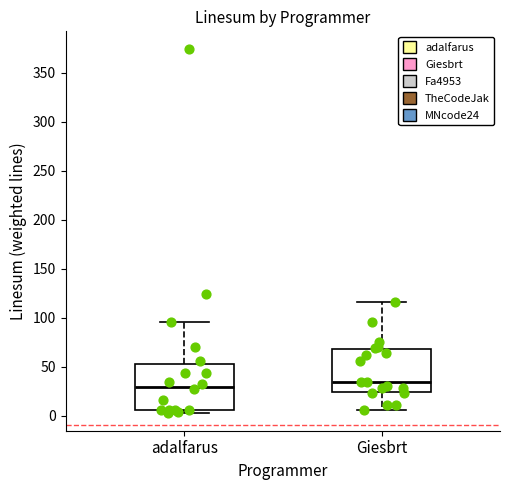

Reading left to right, read every box against the y-axis: the position of its median line, the range the box covers, and the ends of its whiskers. The values are not printed on the chart, so give them approximately, as read against the axis.

adalfarus: median 30, box 5 to 55, whiskers 5 (just below the box's lower edge) to 95
Giesbrt: median 35, box 25 to 70, whiskers 5 to 115